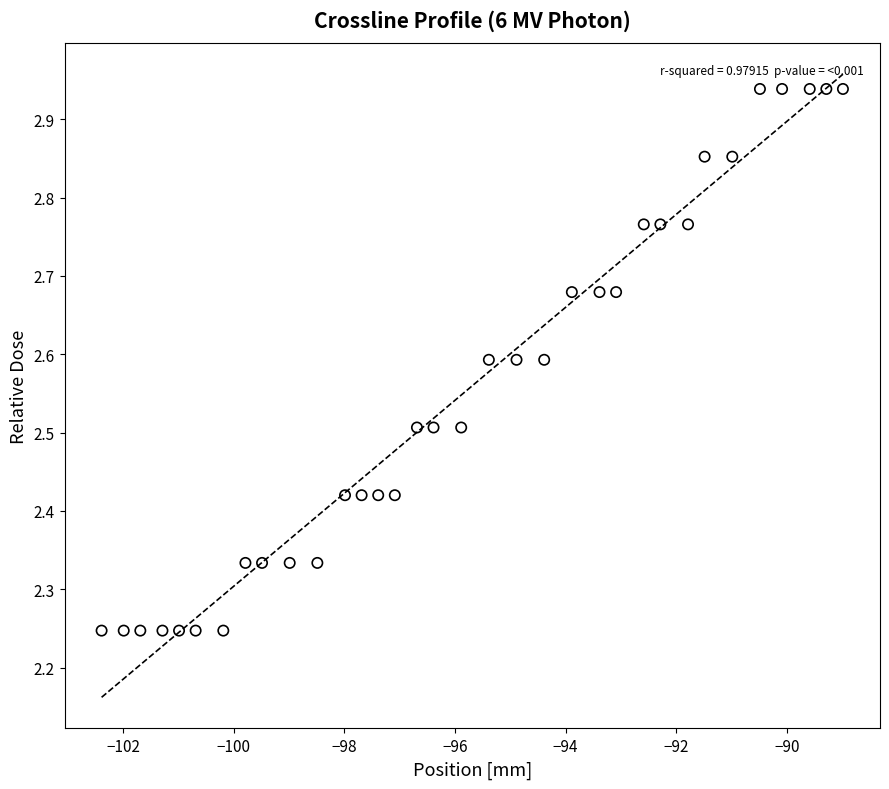

What is the range of X values (max minus min)?

13.4